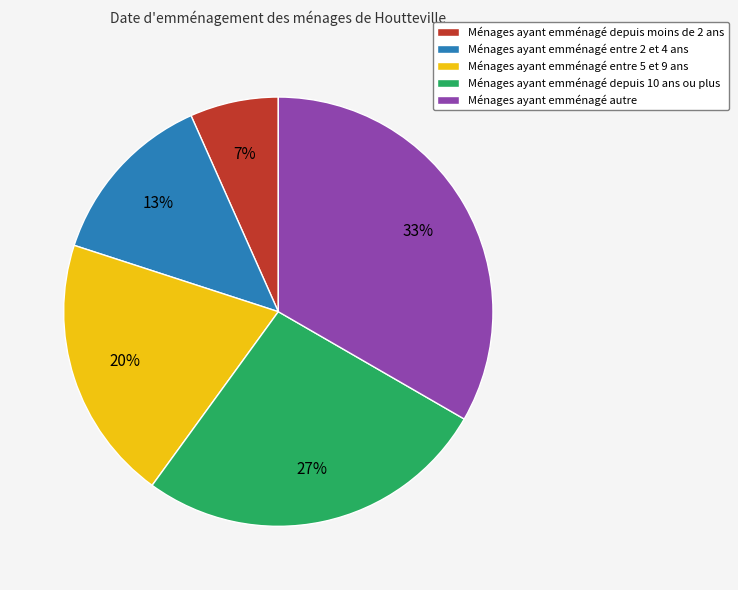

Is there any slice that represents more than half of the pie?

No